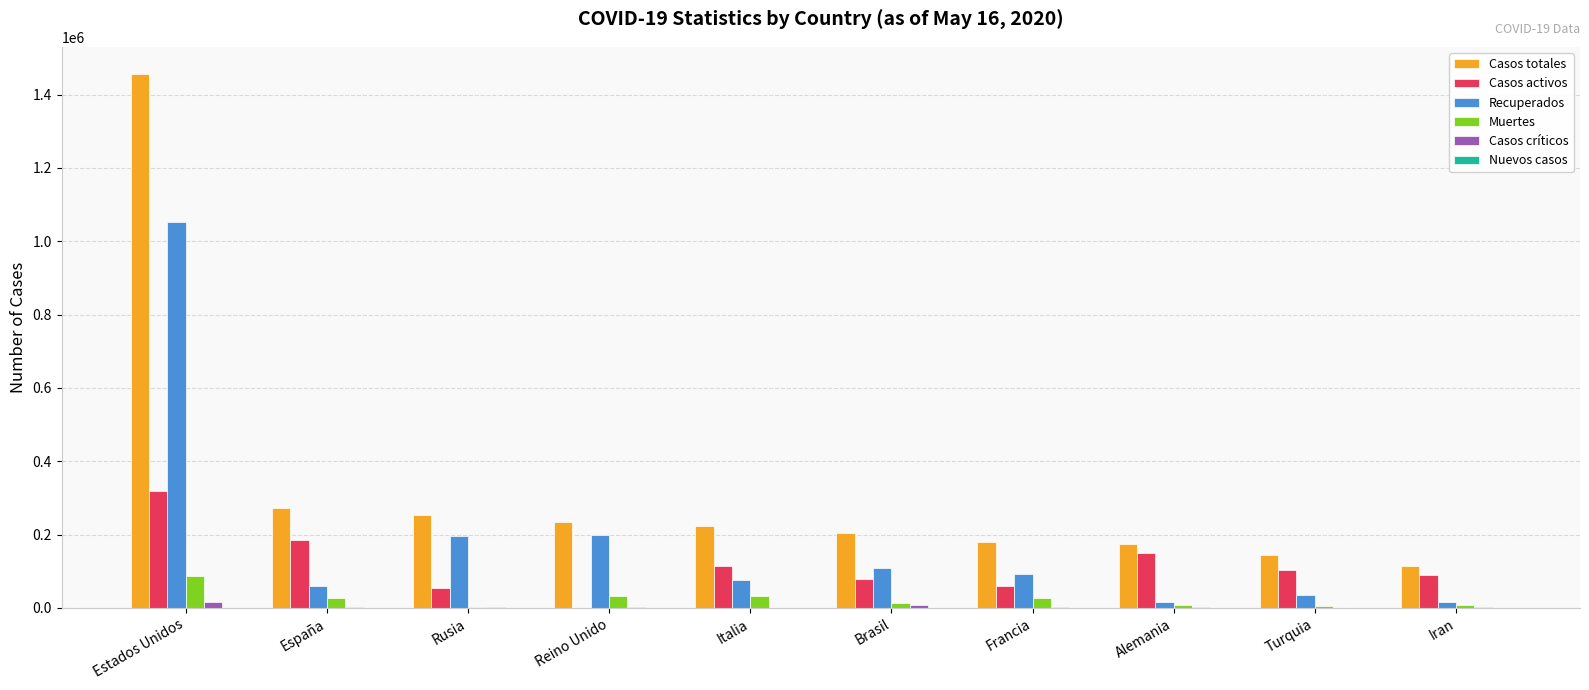

What is the greatest value displayed?

1457593